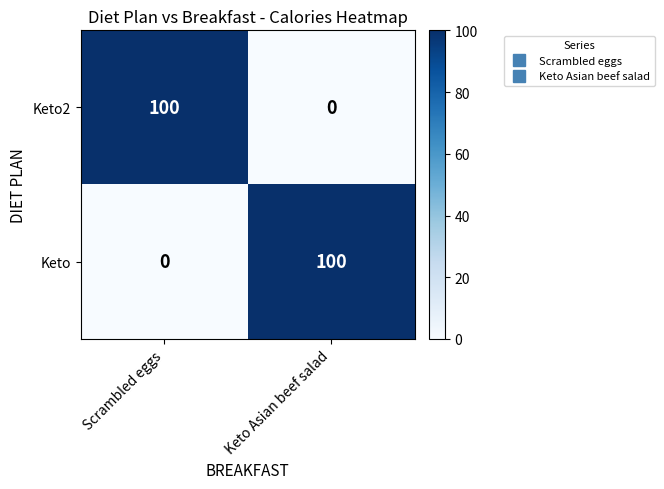

What is the total value across all series at Keto Asian beef salad?

100